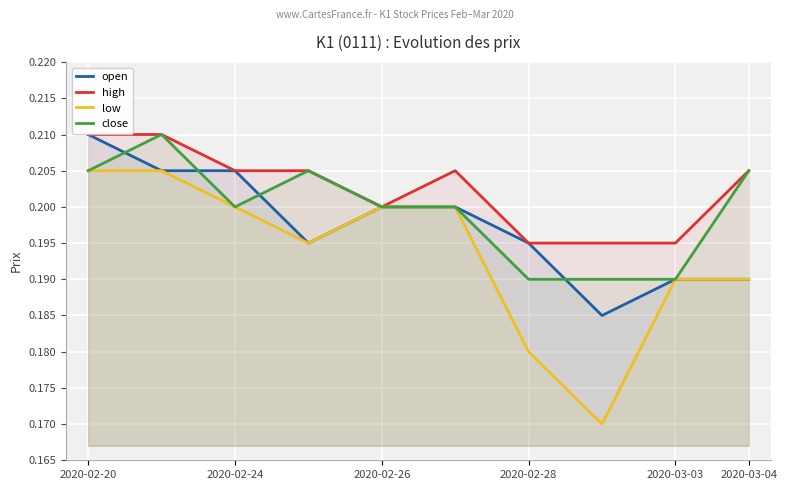

Is it true that high equals 0.2 at 2020-02-26?

True